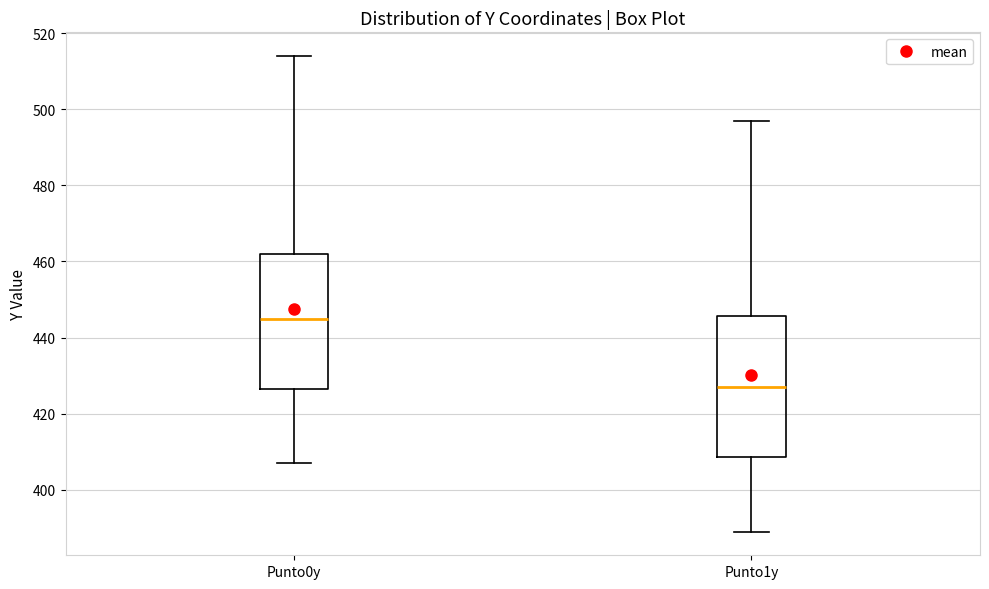

Where does the upper whisker of the box for Punto1y end on the y-axis? The values are not printed on the chart, so give them approximately, as read against the axis.

498